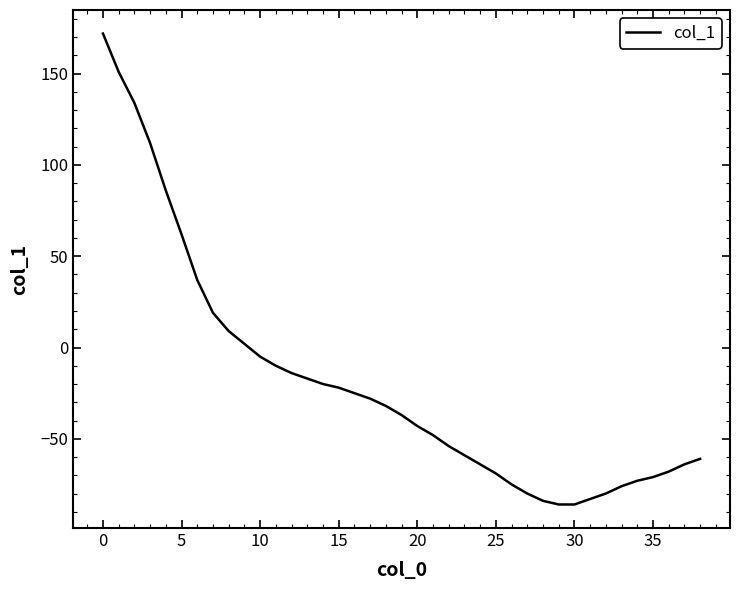

Does the chart display data point markers on the line(s)?

No